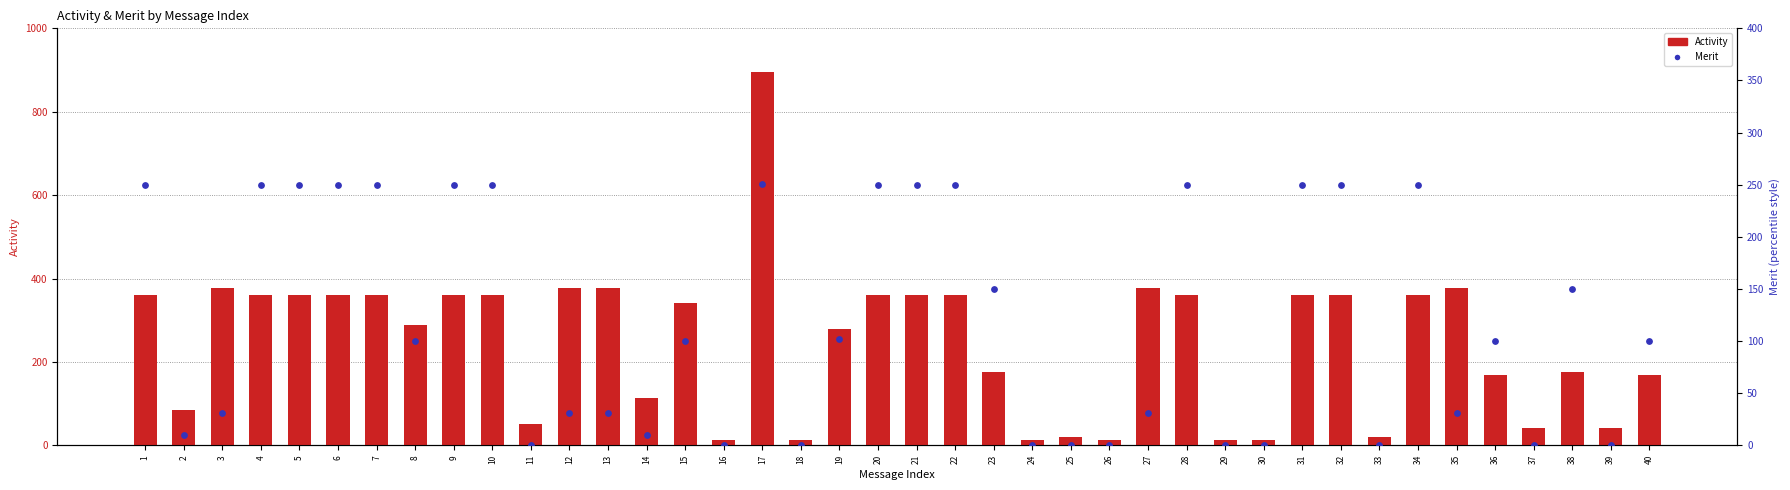

What are all the series names shown in the legend?

Activity, Merit